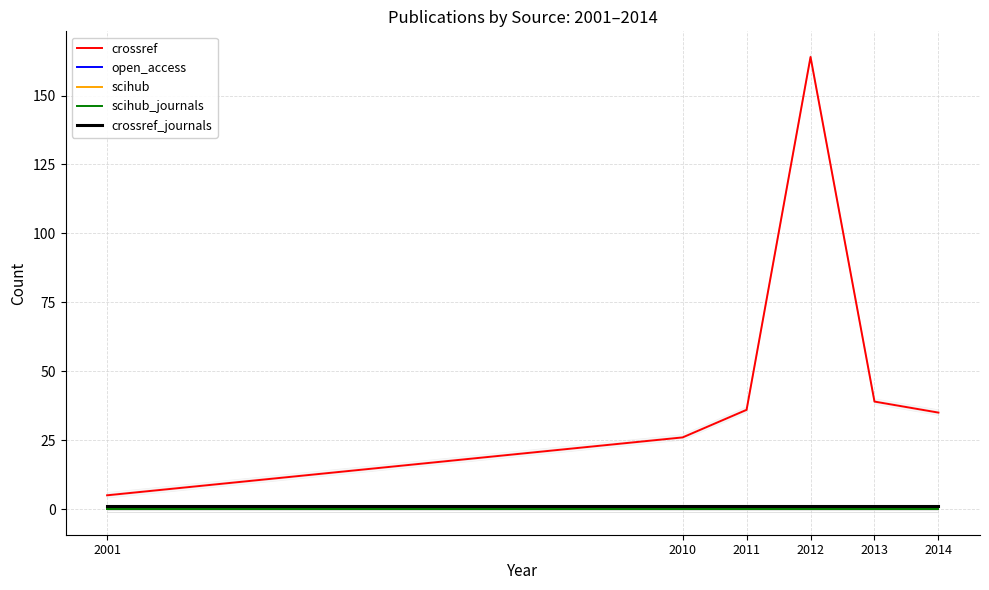

Is this an area chart (filled region under the line)?

No